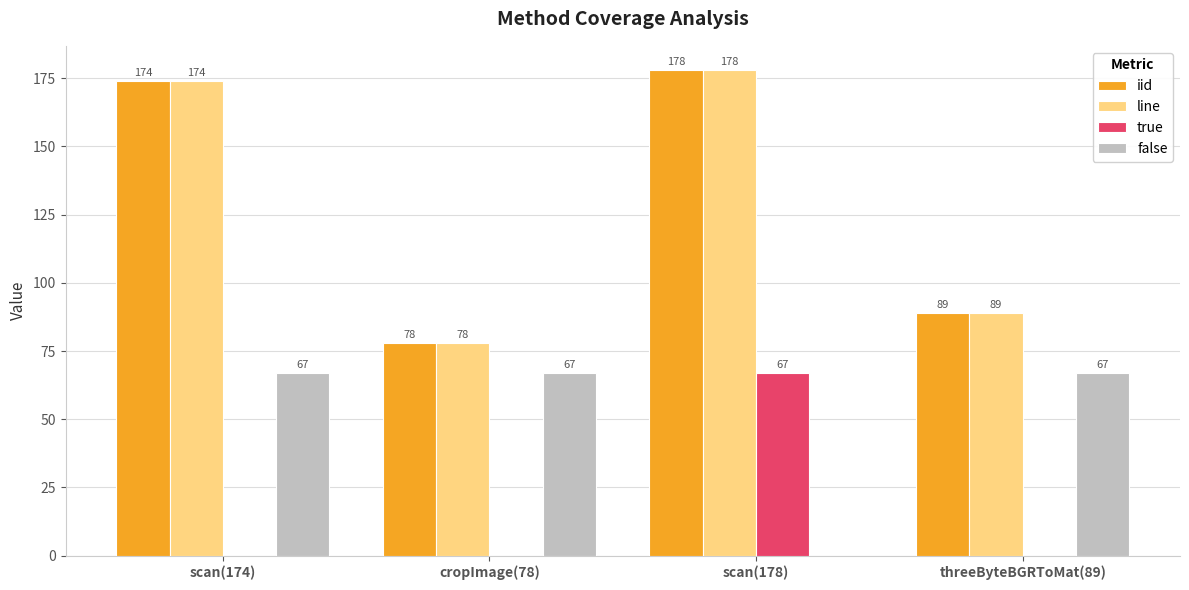

Is the value of iid at cropImage(78) greater than the value of true at cropImage(78)?

Yes